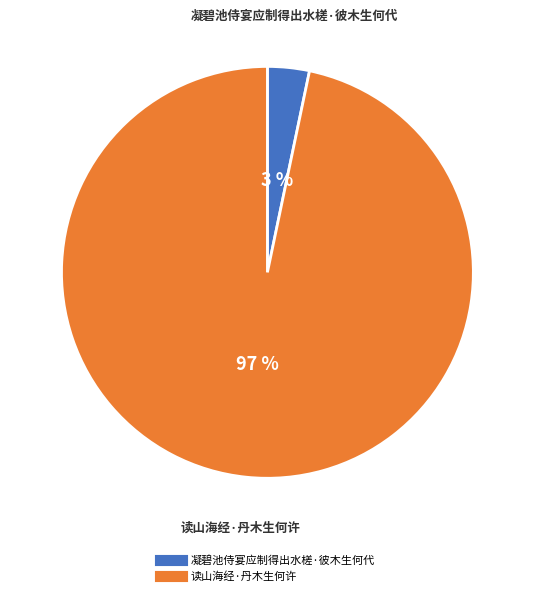

Is the sum of 凝碧池侍宴应制得出水槎·彼木生何代 and 读山海经·丹木生何许 greater than half?

Yes